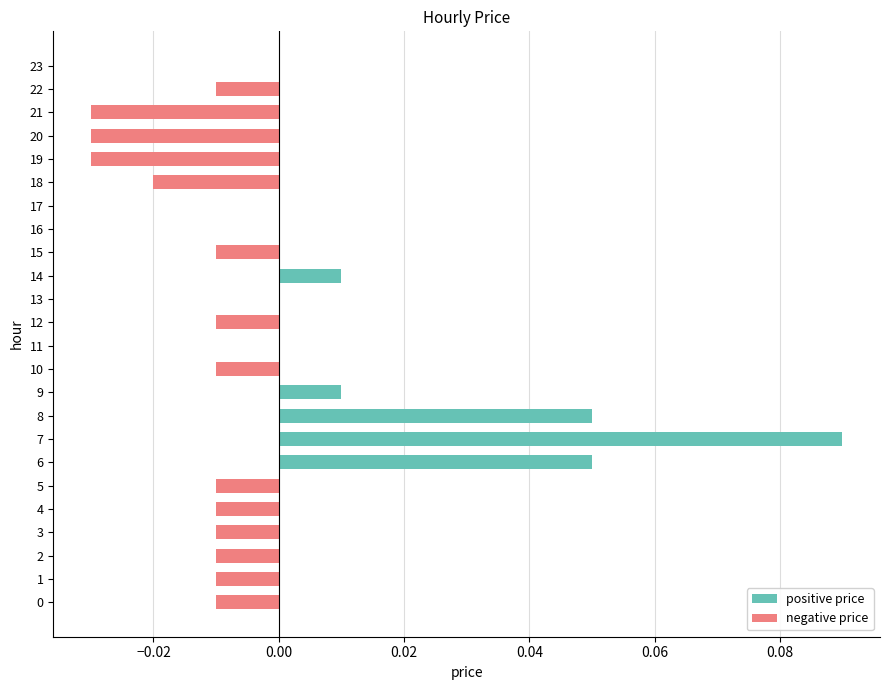

How many values in the negative price series are below 0?

14